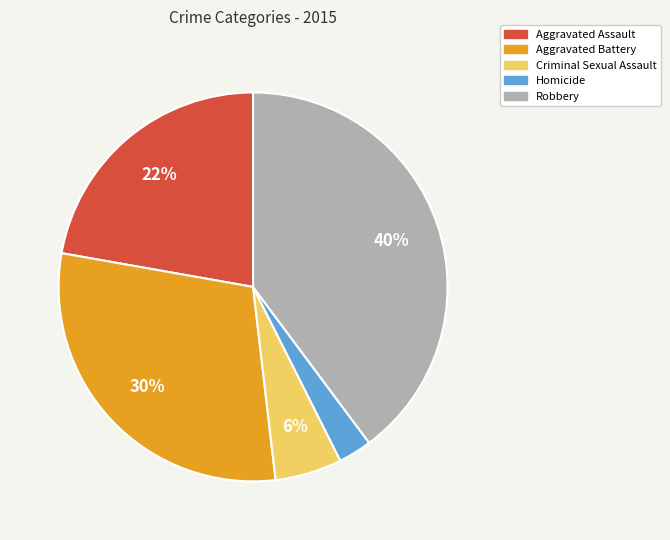

Between Robbery and Aggravated Assault, which is larger?

Robbery